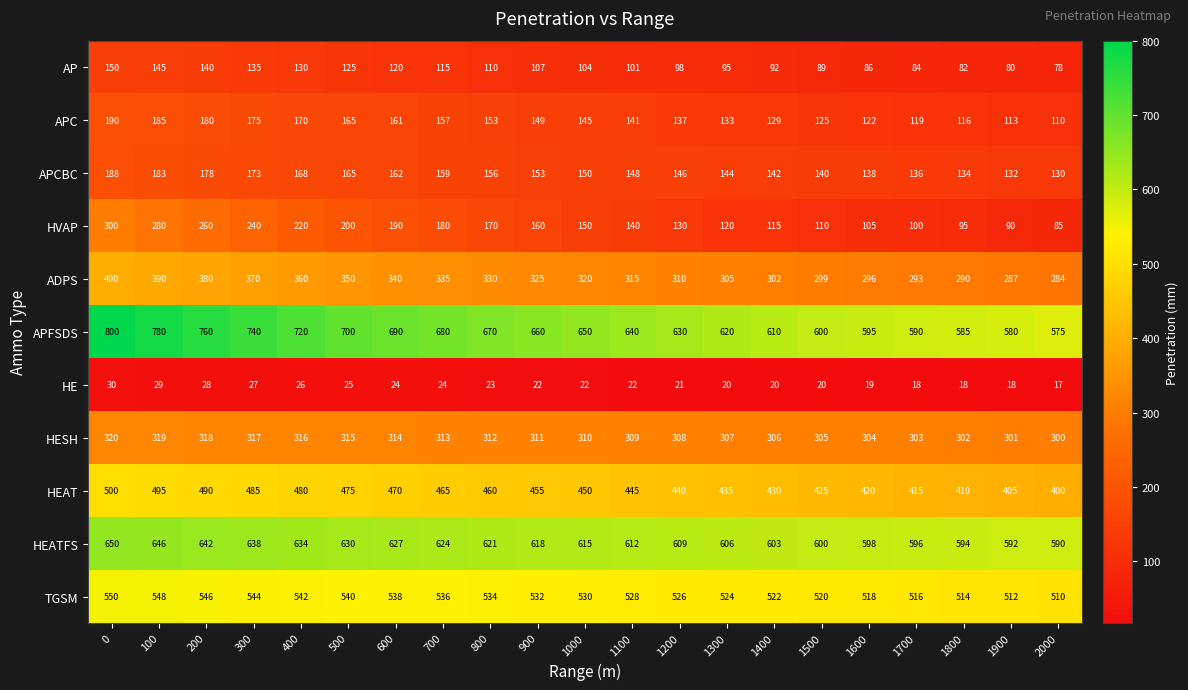

At which category does the chart reach its minimum across all series?

2000